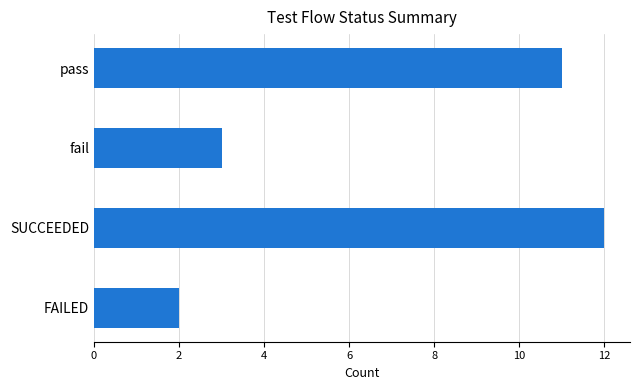

Reading bottom to top, extract all data points from this chart.

FAILED=2	SUCCEEDED=12	fail=3	pass=11